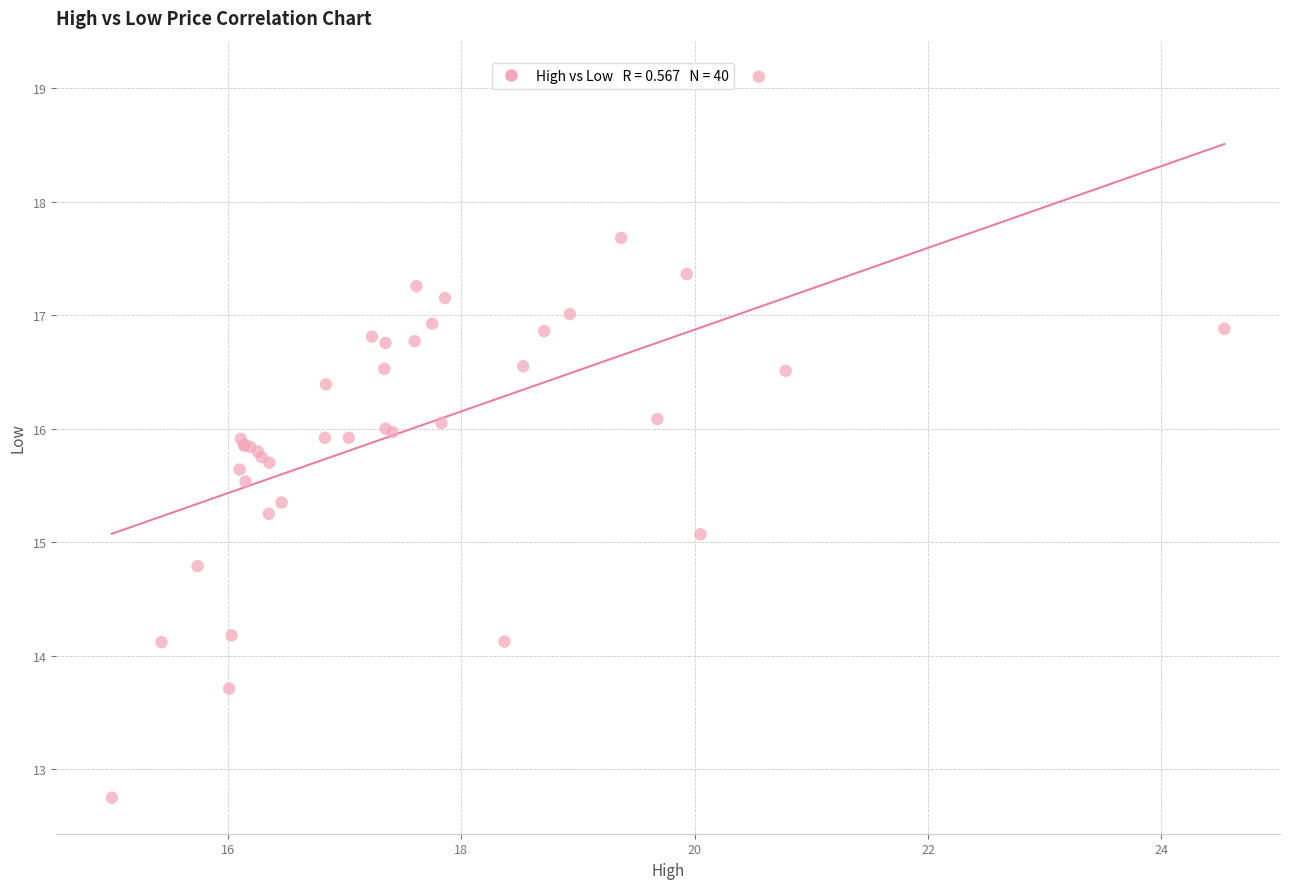

What Y value in the scatter plot is closest to 15?

15.1